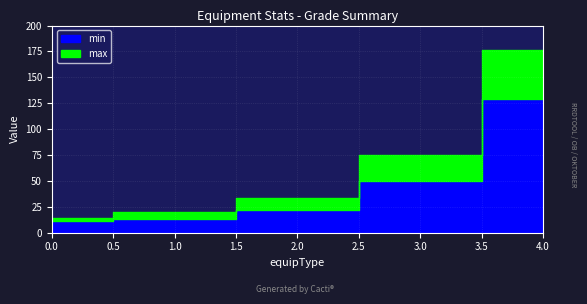

At which category does the chart reach its peak across all series?

4